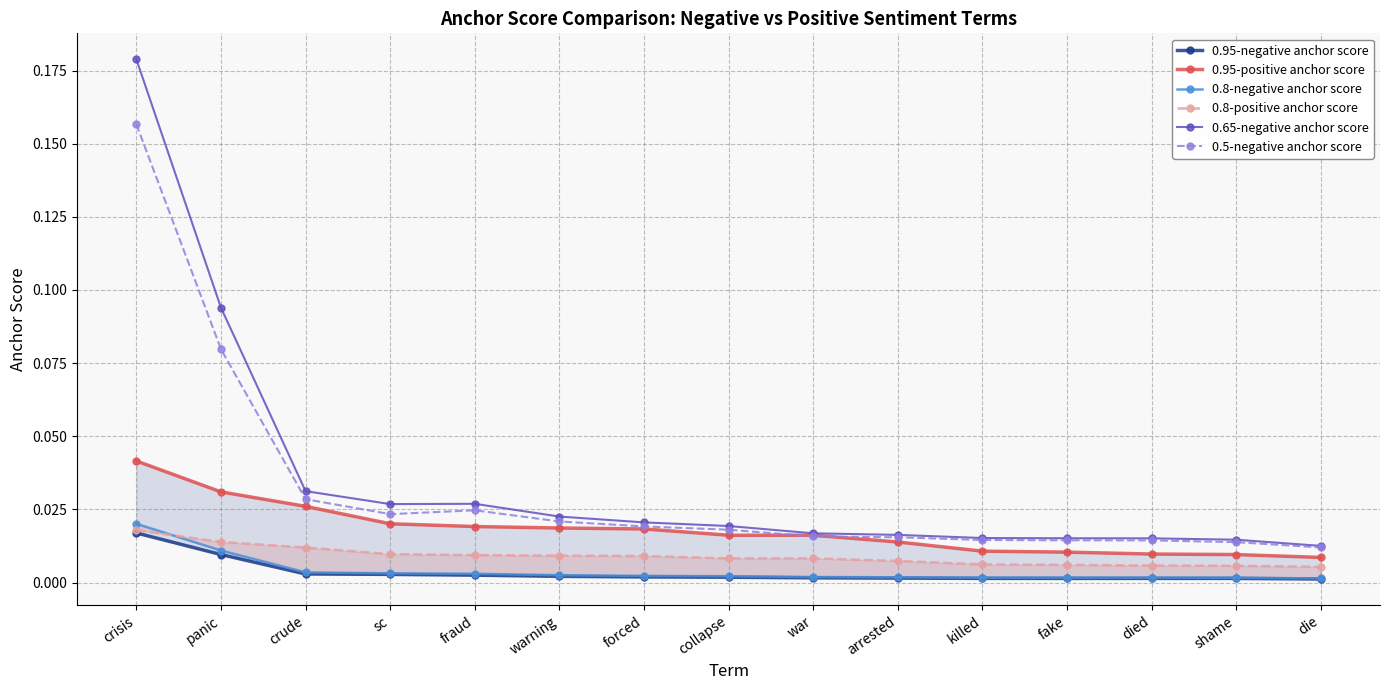

What is the label of the 10th point from the left?

arrested